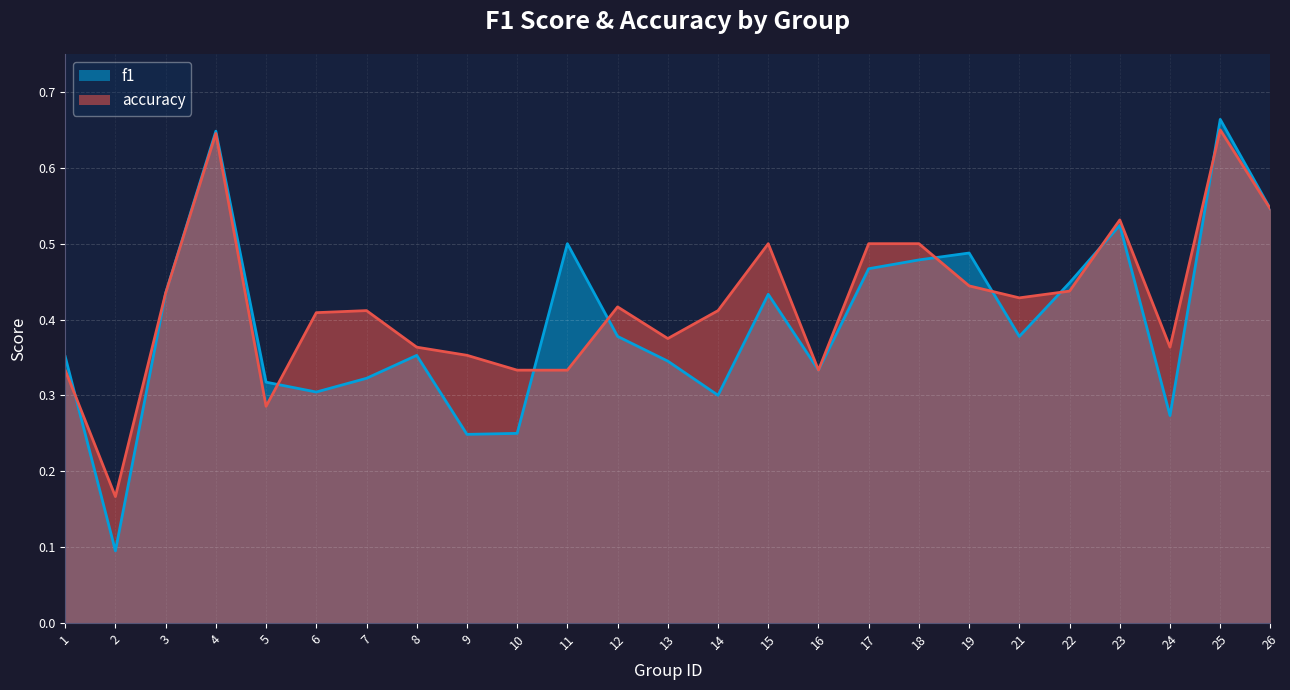

What are all the series names shown in the legend?

f1, accuracy